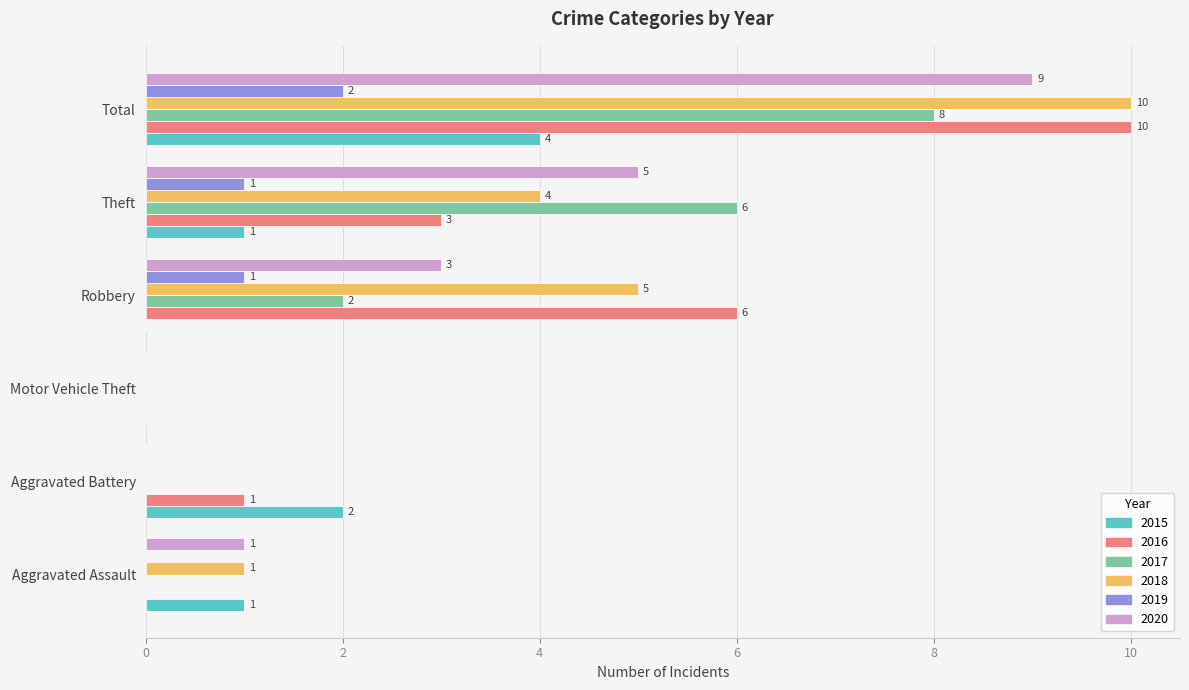

What is the sum of the 2017 values at Aggravated Battery and Robbery?

2